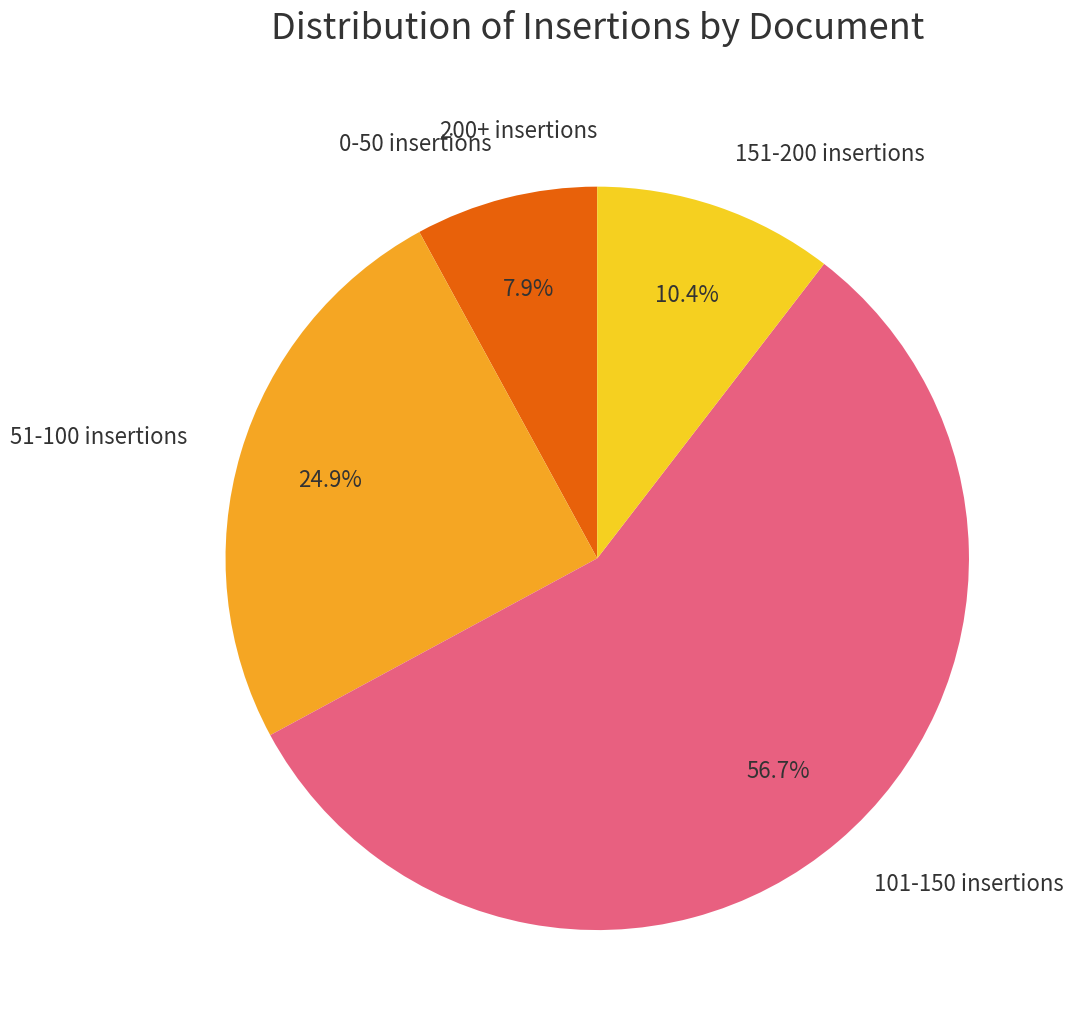

What is the ratio of the value at 51-100 insertions to the value at 151-200 insertions?

2.4